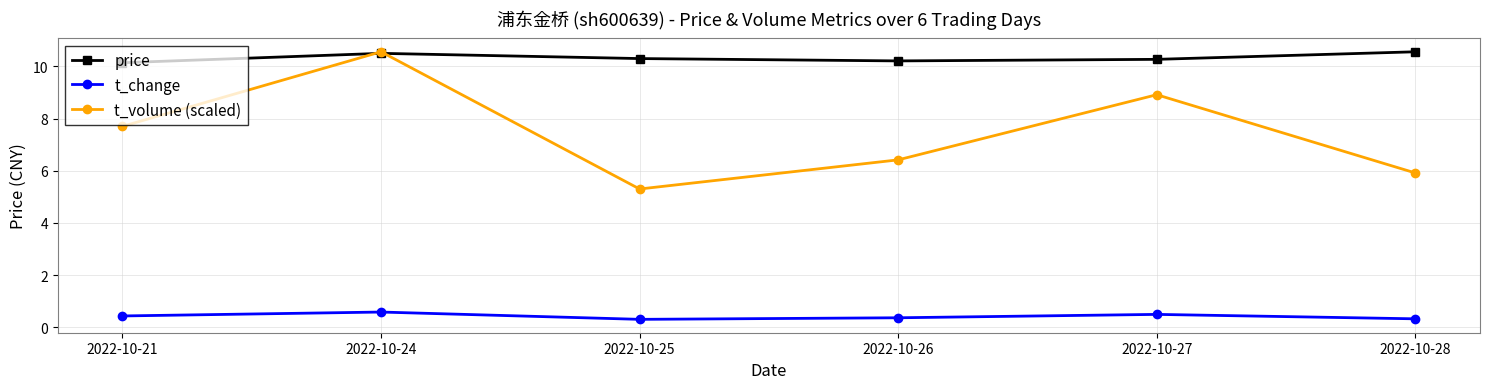

What is the minimum value for price?

10.1